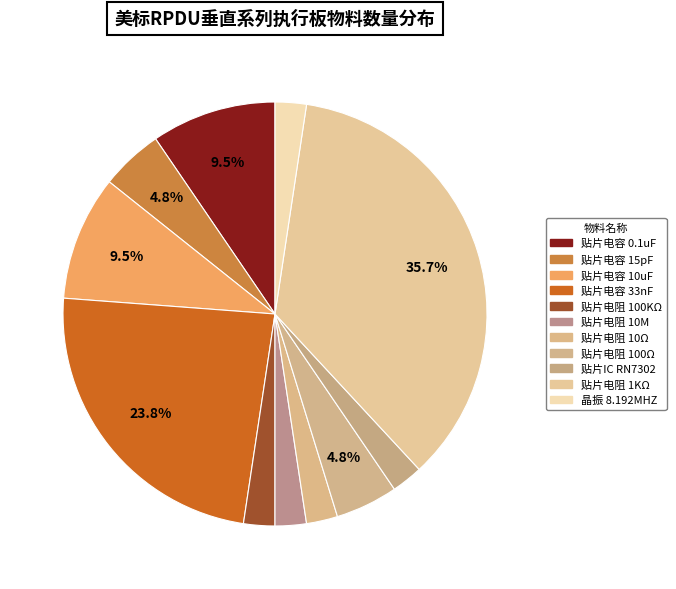

Is there a majority slice in this chart?

No